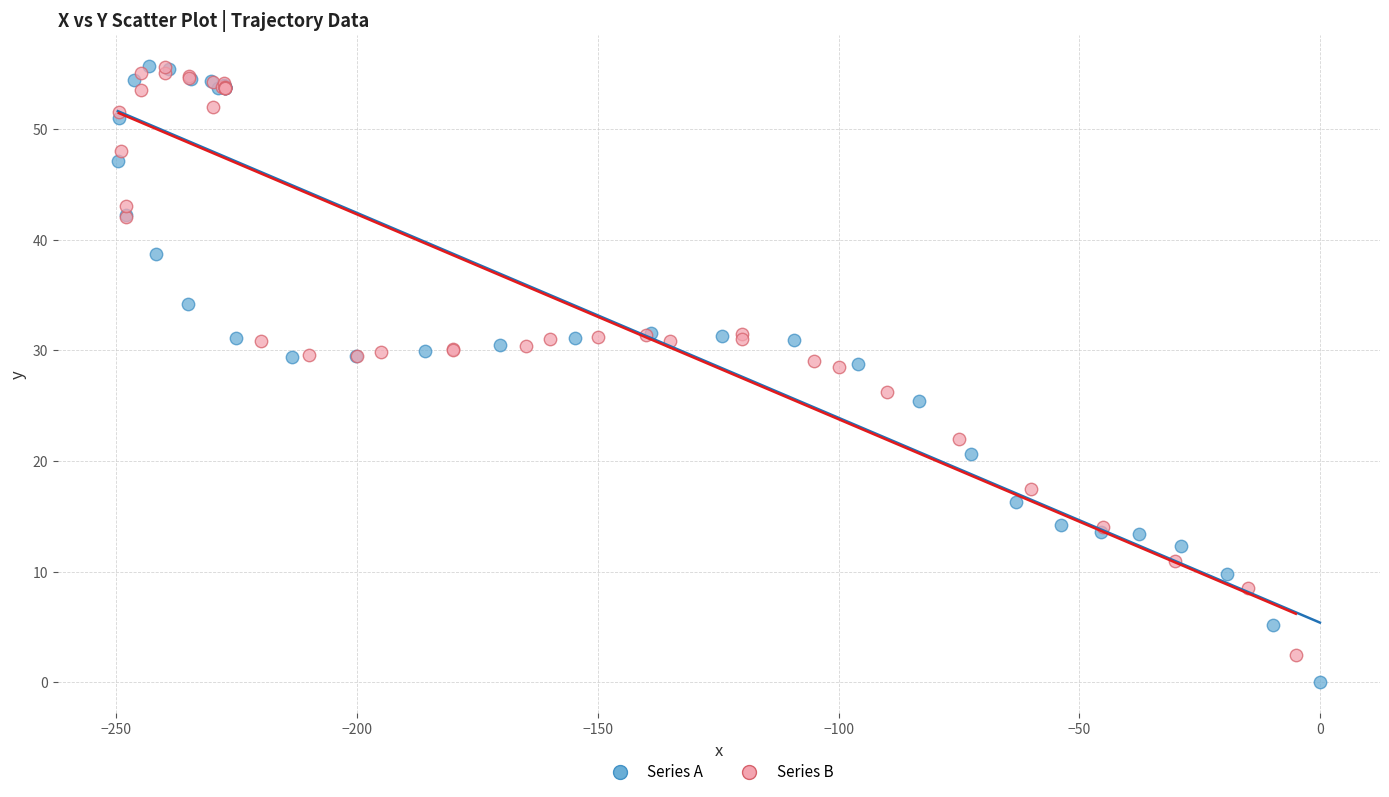

Which series contains the lowest Y value?

Series A